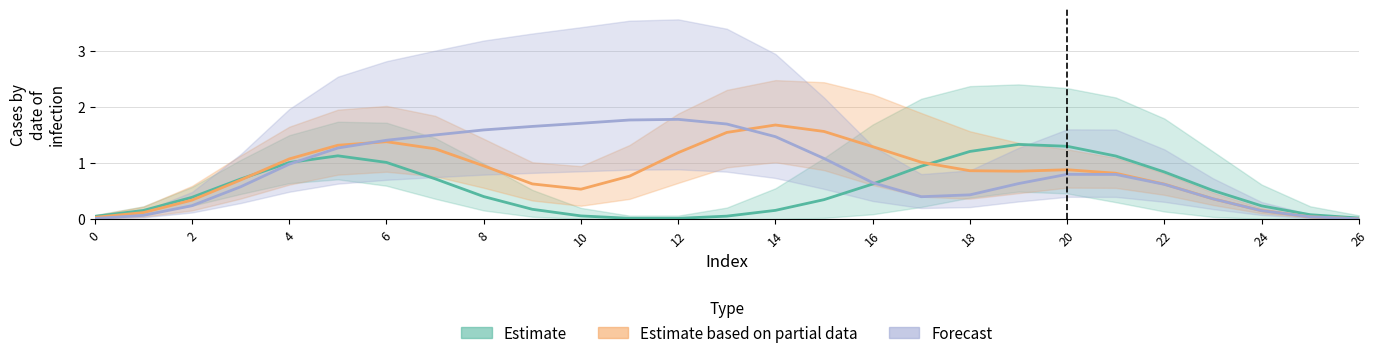

Read the Estimate based on partial data value at 16.

1.3